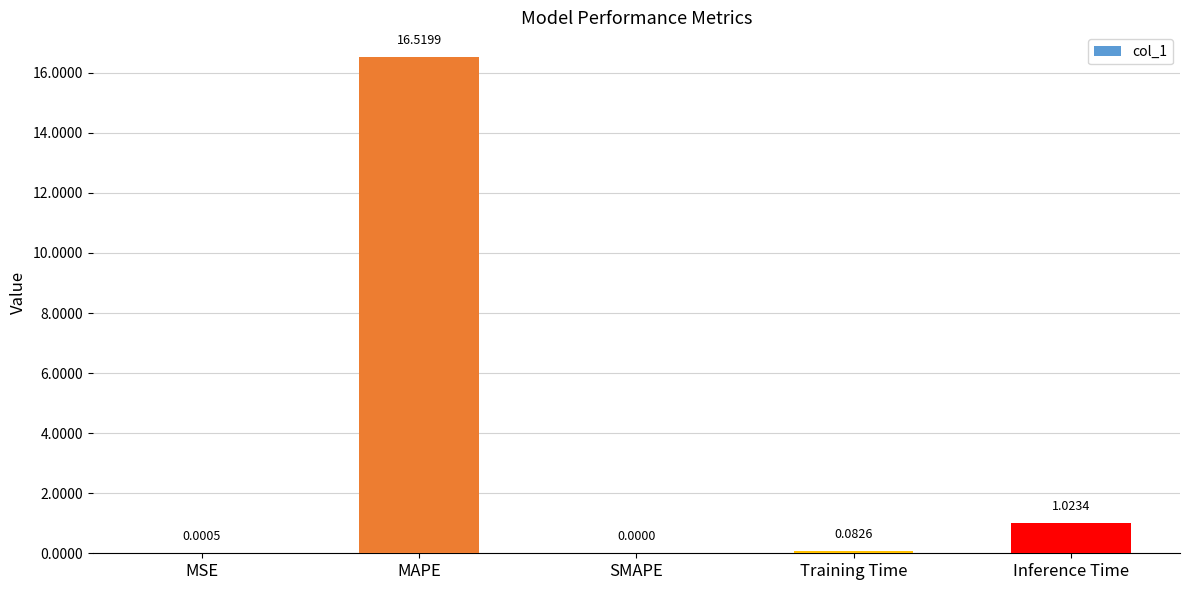

Which label corresponds to the largest value in the chart?

MAPE